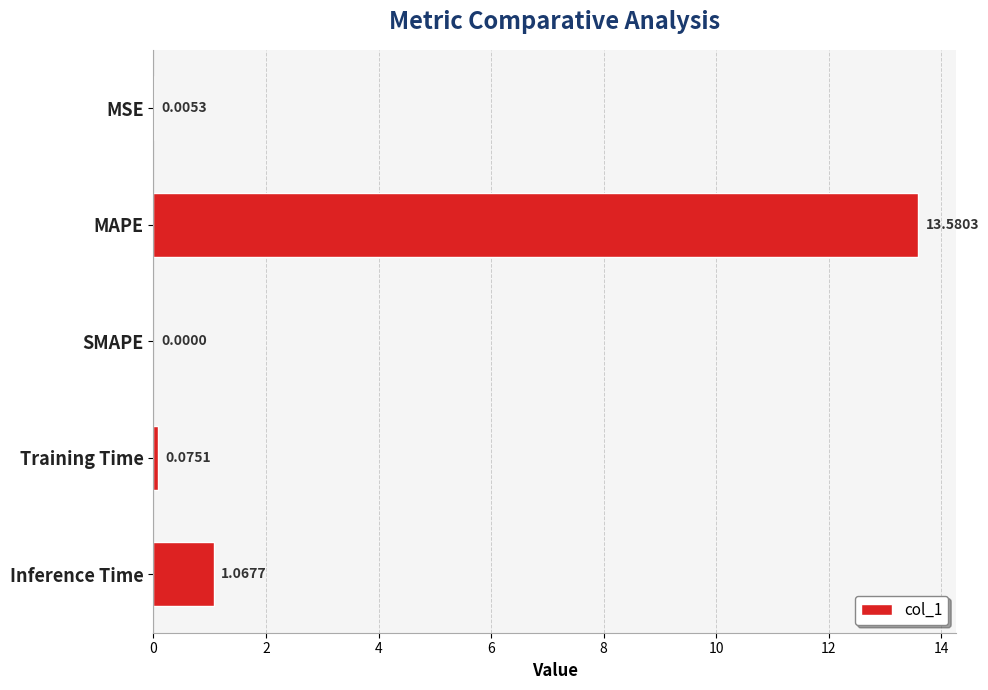

At which category does the chart reach its peak across all series?

MAPE